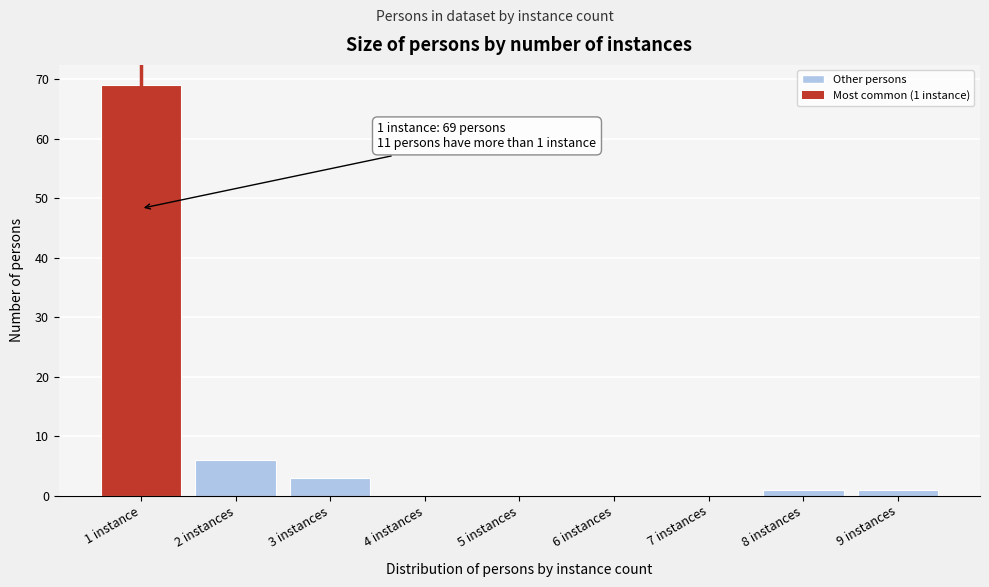

Reading right to left, list all the values displayed in this chart.

9 instances=1	8 instances=1	7 instances=0	6 instances=0	5 instances=0	4 instances=0	3 instances=3	2 instances=6	1 instance=69